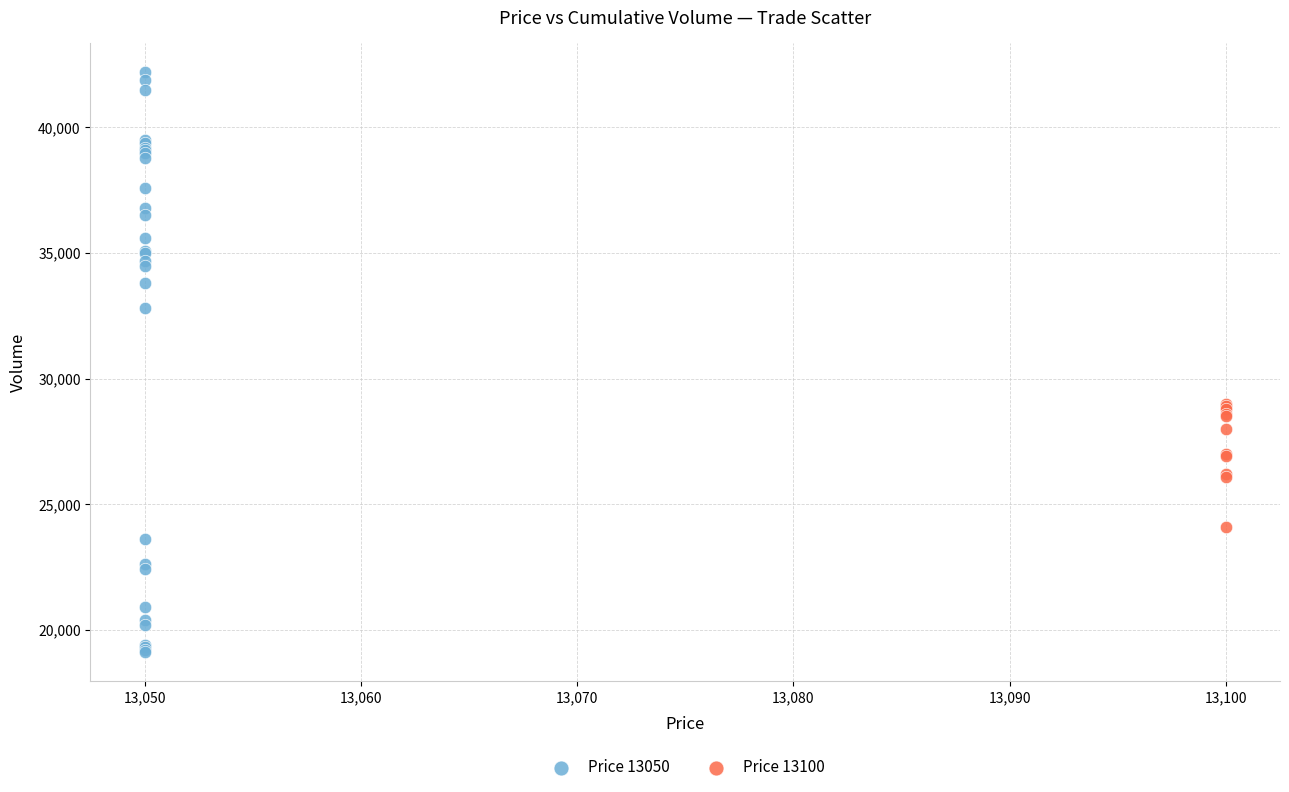

Which series contains the lowest Y value?

Price 13050